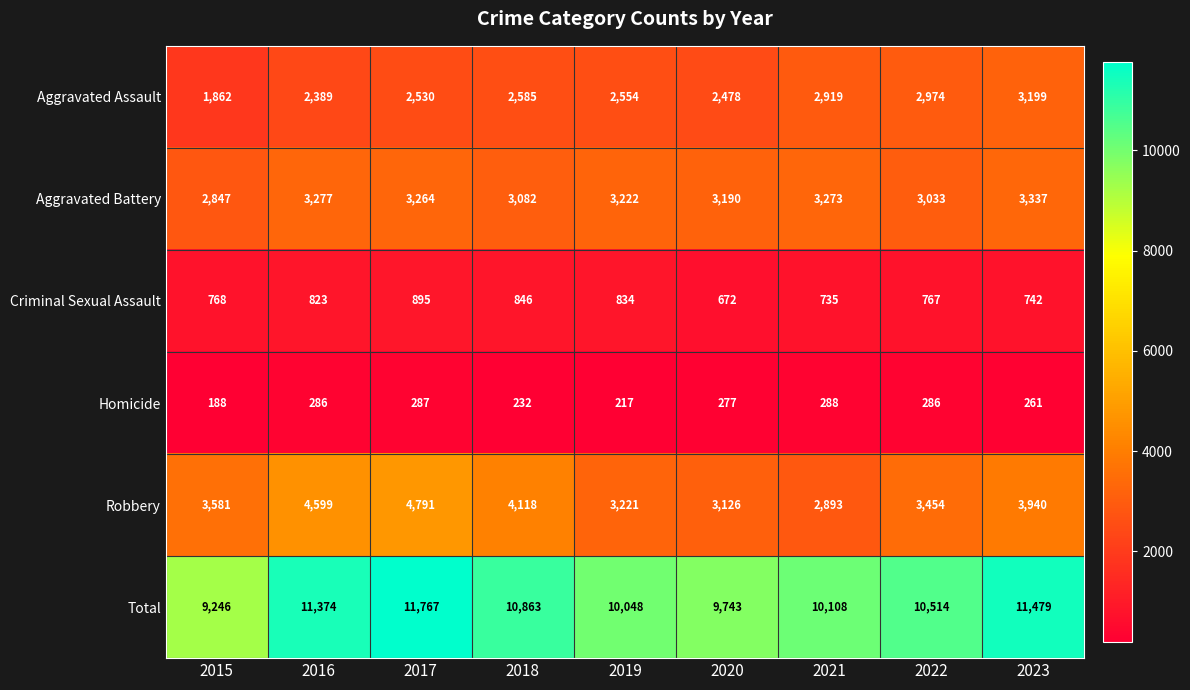

At how many categories does at least one series exceed 11109?

3